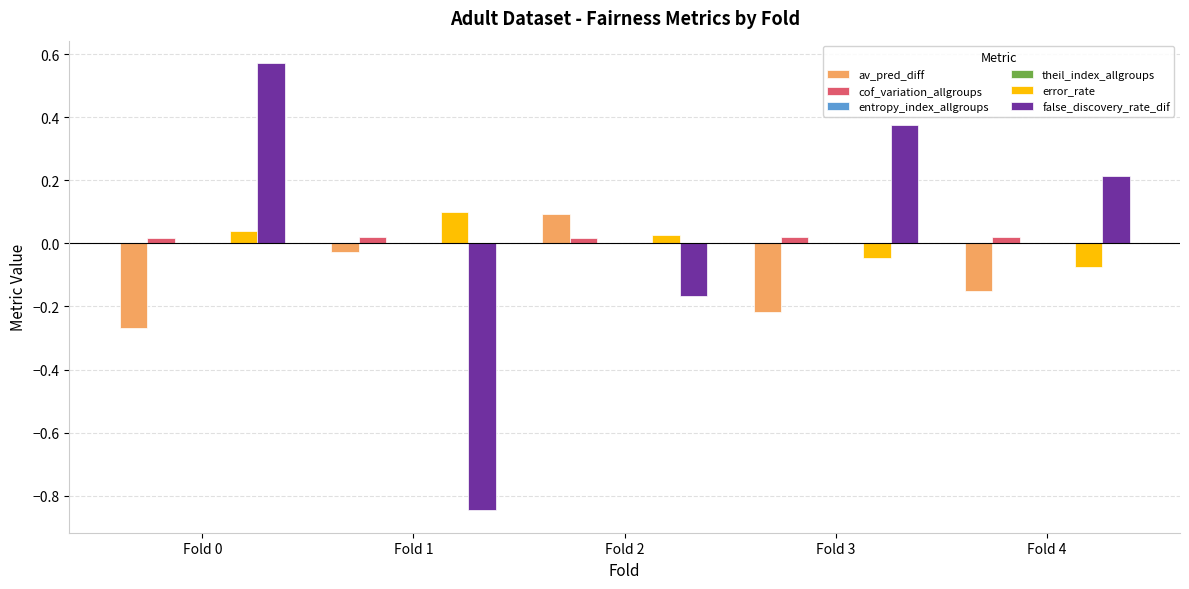

Count the false_discovery_rate_dif values in the range 0 to 1.

3